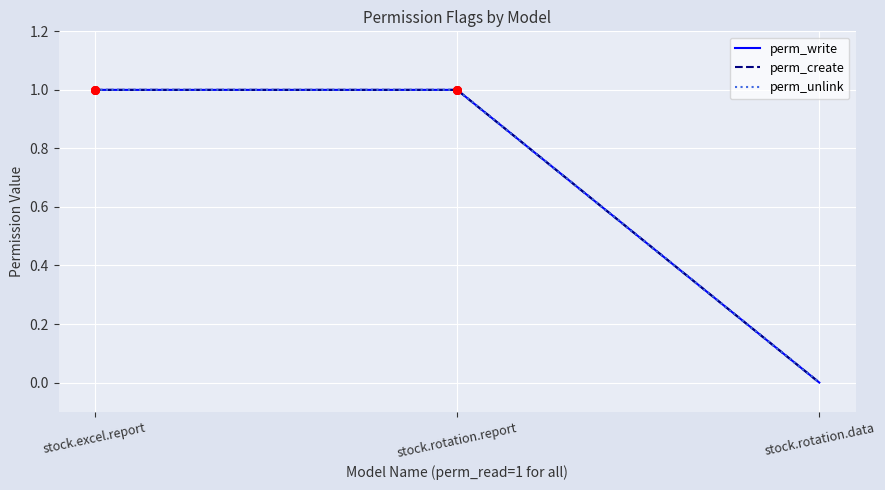

What is the total value across all series at stock.excel.report?

3